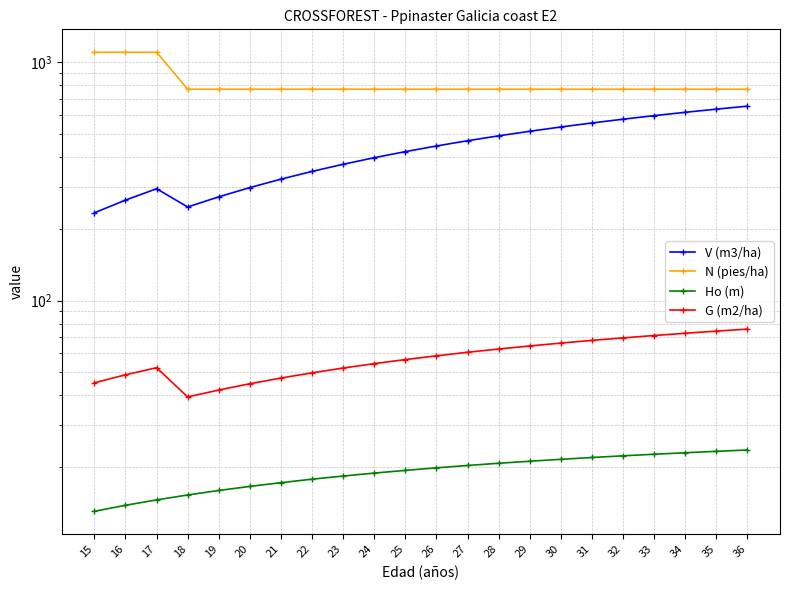

Where is the first local minimum for V (m3/ha)?

18